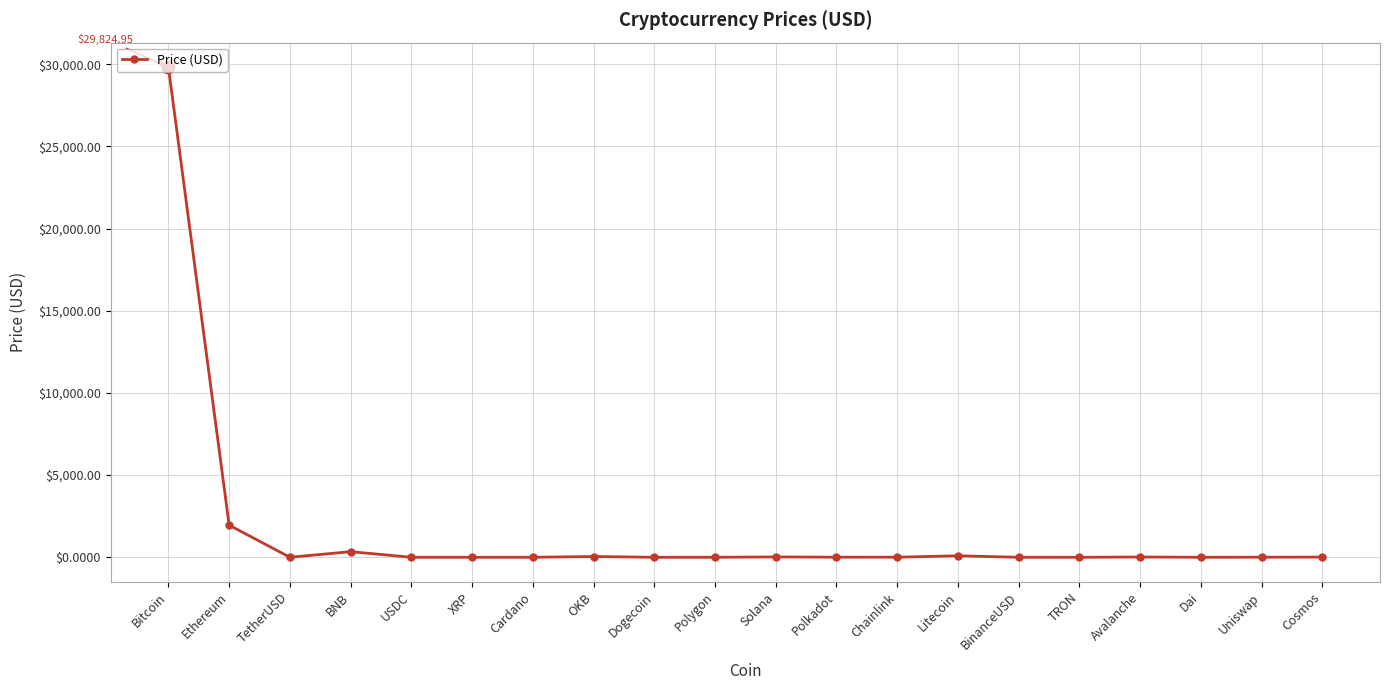

The chart shows a value of 7976.5 at Bitcoin. True or false?

False